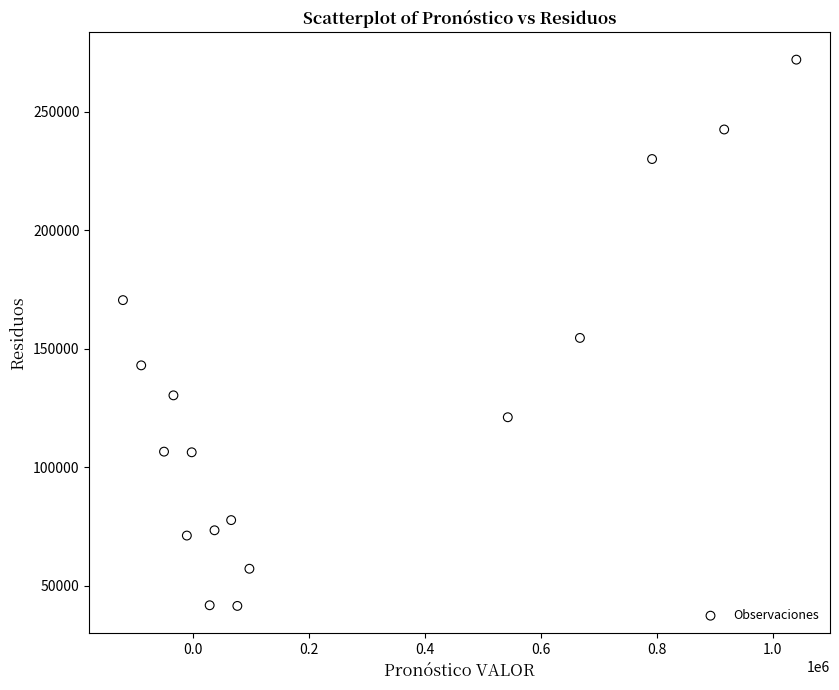

What is the range of X values (max minus min)?

1162556.1